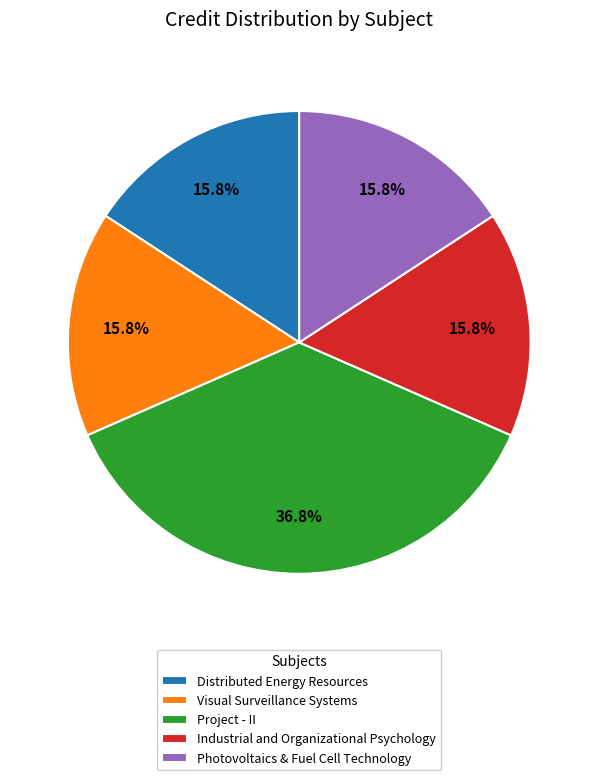

Count the number of slices in the pie.

5